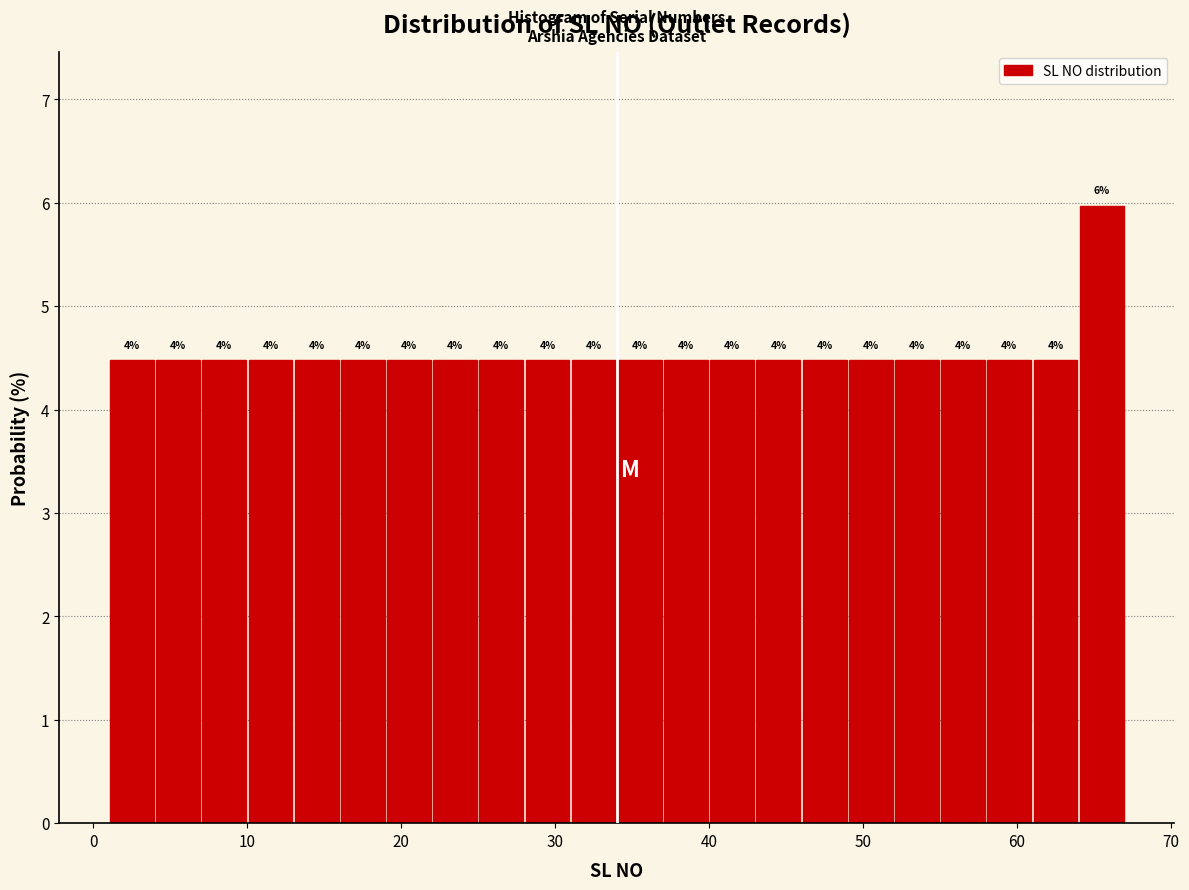

Around what value on the x-axis is the tallest bar? Give the approximate position of its centre, as read against the axis.

66